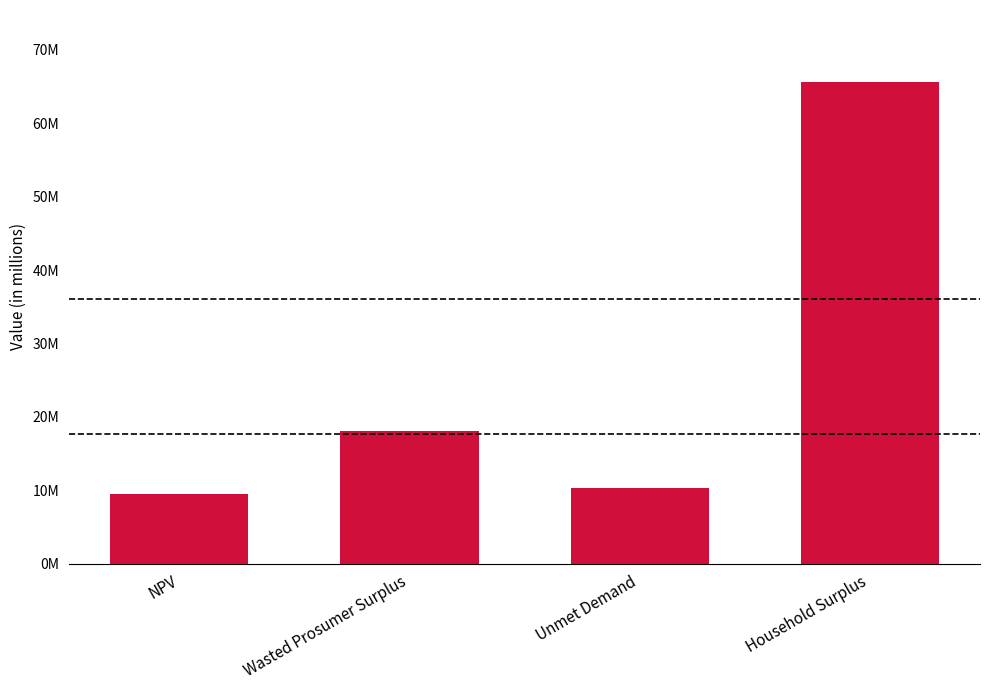

List the labels in order of value, largest first.

Household Surplus, Wasted Prosumer Surplus, Unmet Demand, NPV